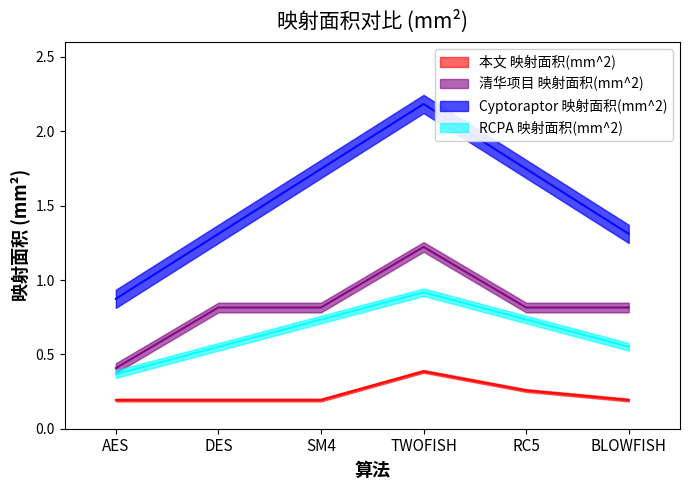

True or false: 清华项目 映射面积(mm^2) and RCPA 映射面积(mm^2) intersect in this chart.

False